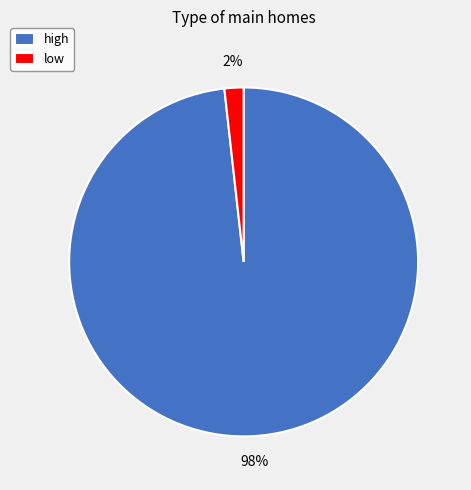

To the nearest percent, what percentage of the pie is high?

98%